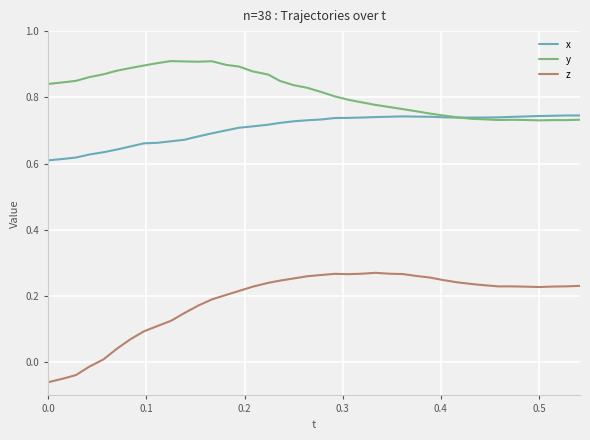

Which series has the largest range (max minus min)?

z